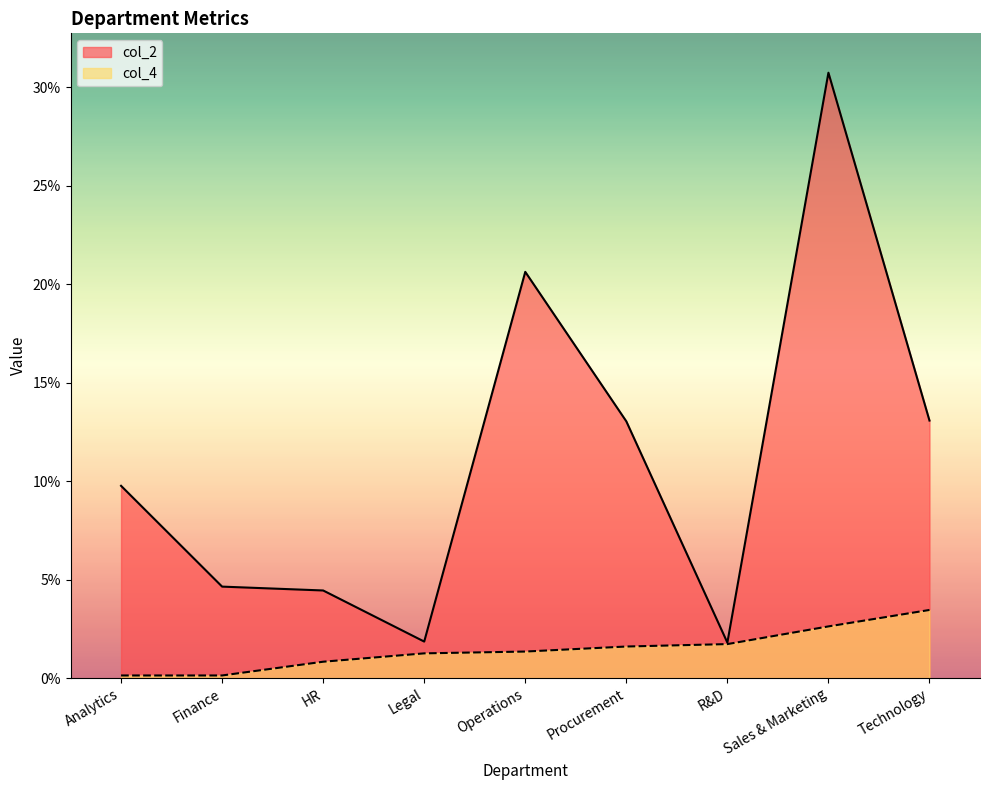

Is the value of col_4 at HR greater than the value of col_2 at Procurement?

No